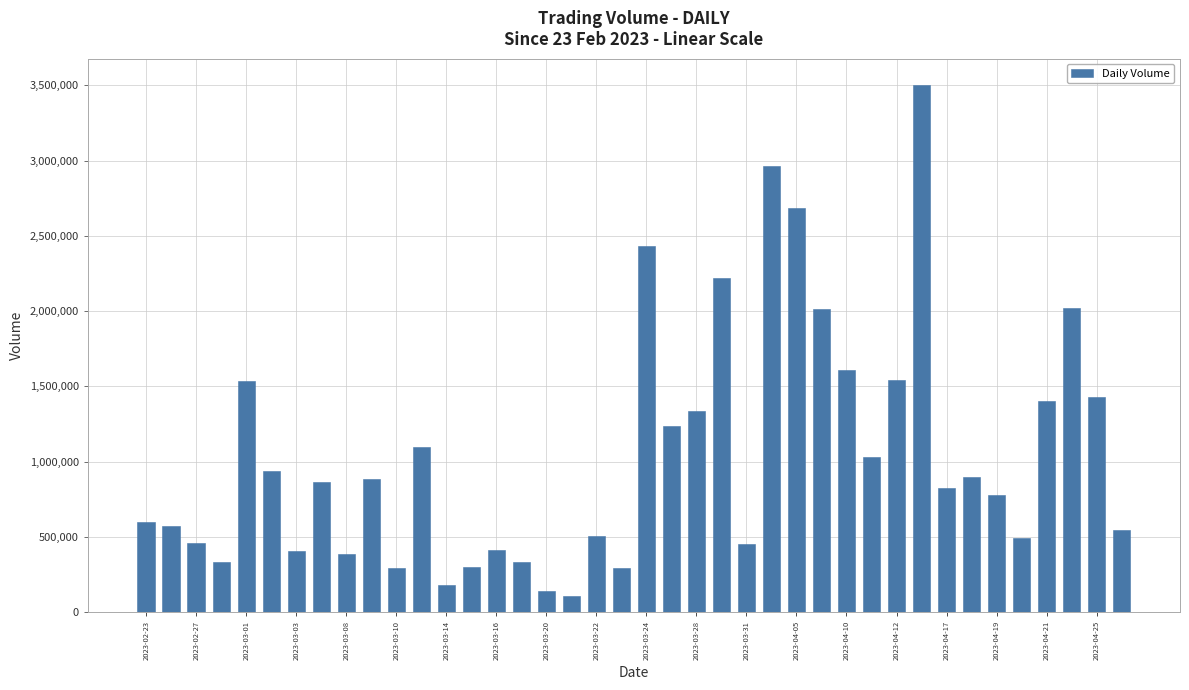

What is the value of the 26th bar from the left?

2965278